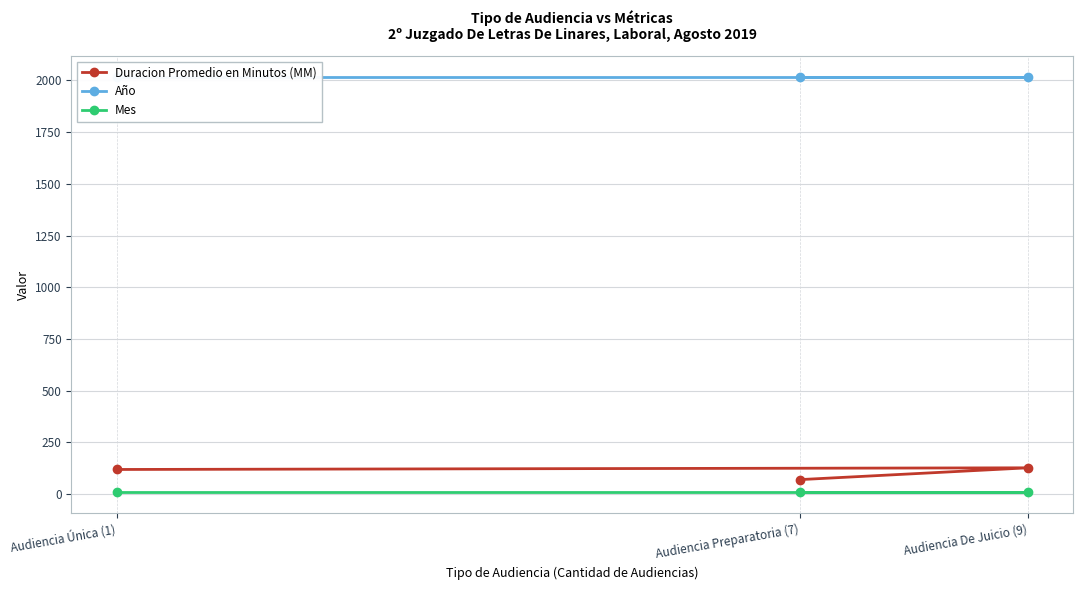

The Año series shows 478 at Audiencia De Juicio (9). True or false?

False